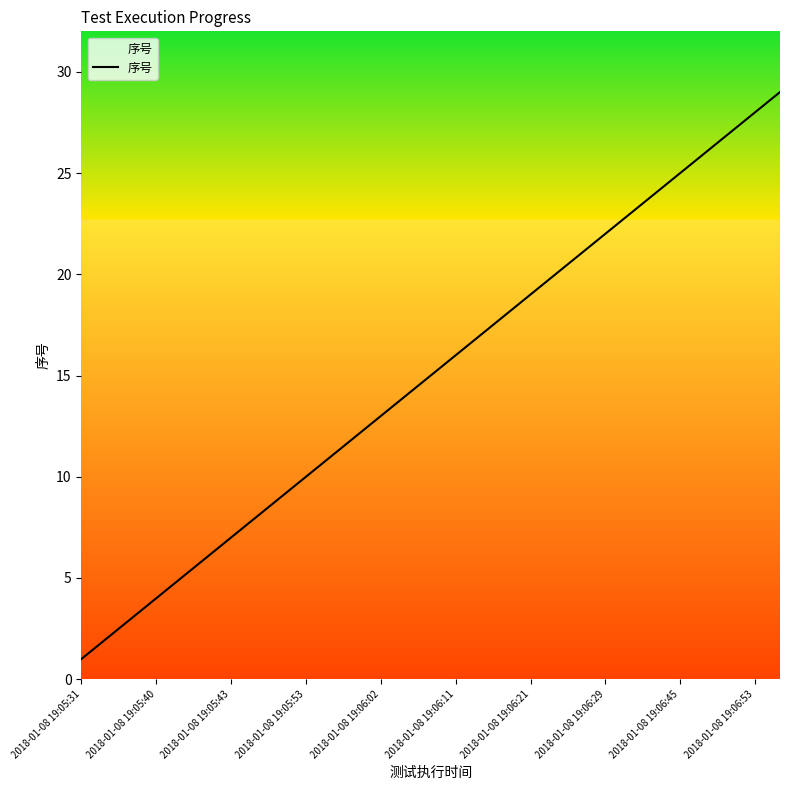

What is the difference between the second highest and minimum values?

27